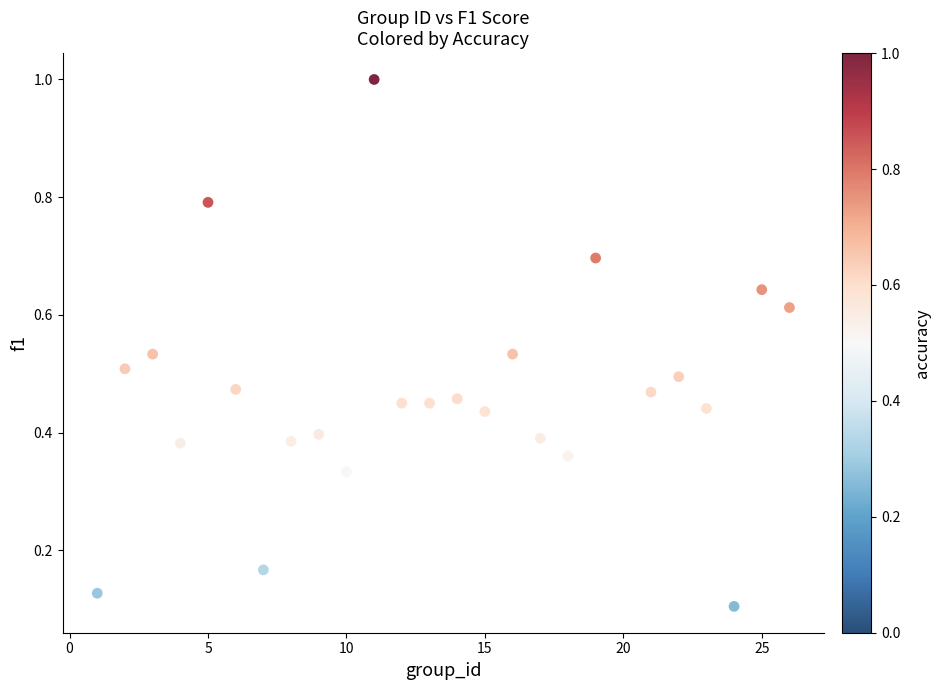

What is the range of X values (max minus min)?

25.0